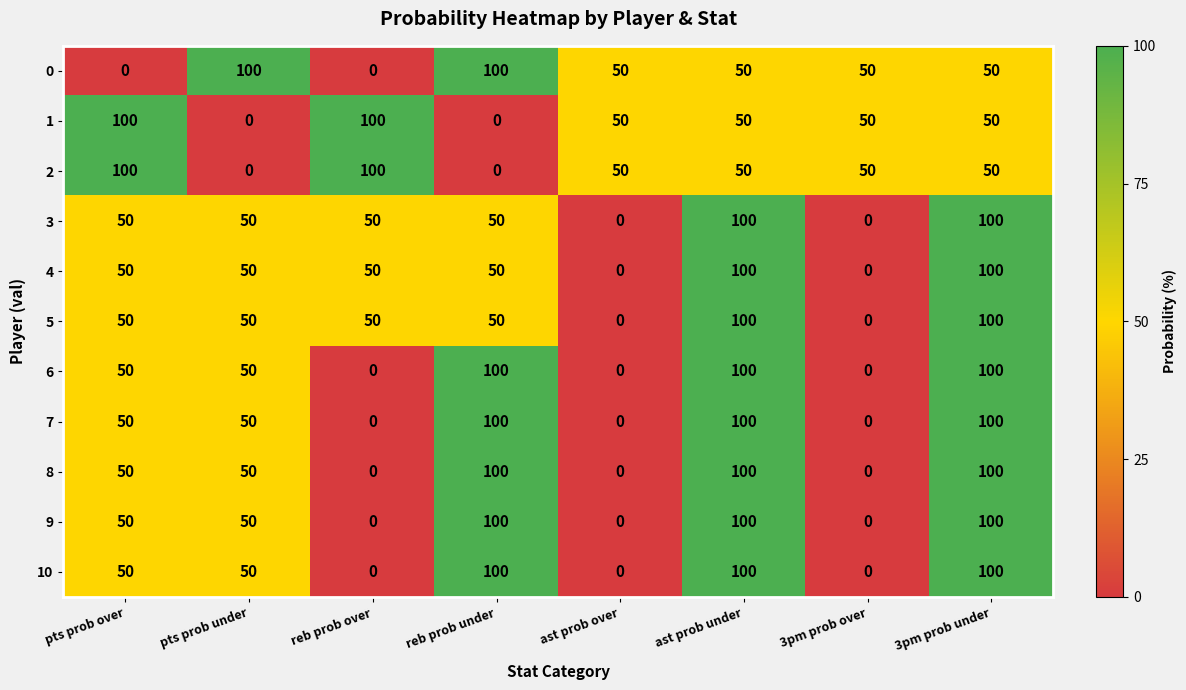

What is the difference between the highest and lowest values at 3pm prob over?

50